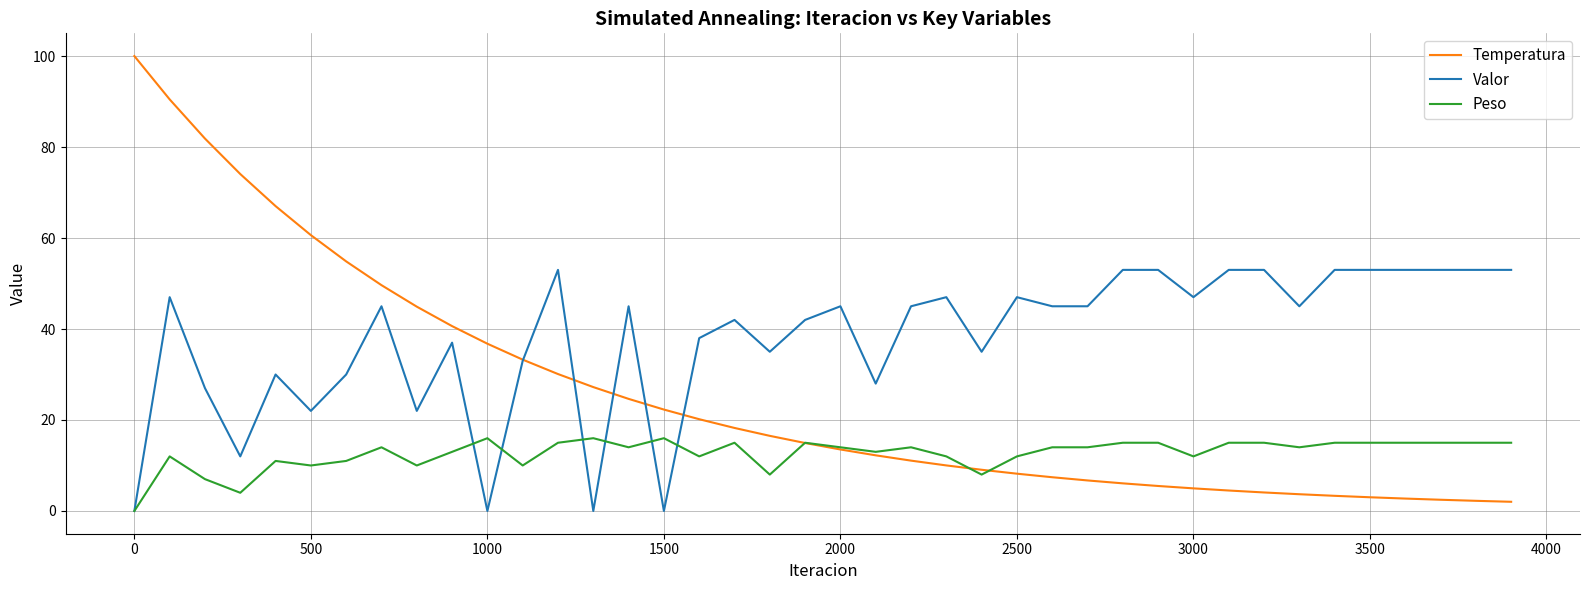

What is the greatest value displayed?

100.0